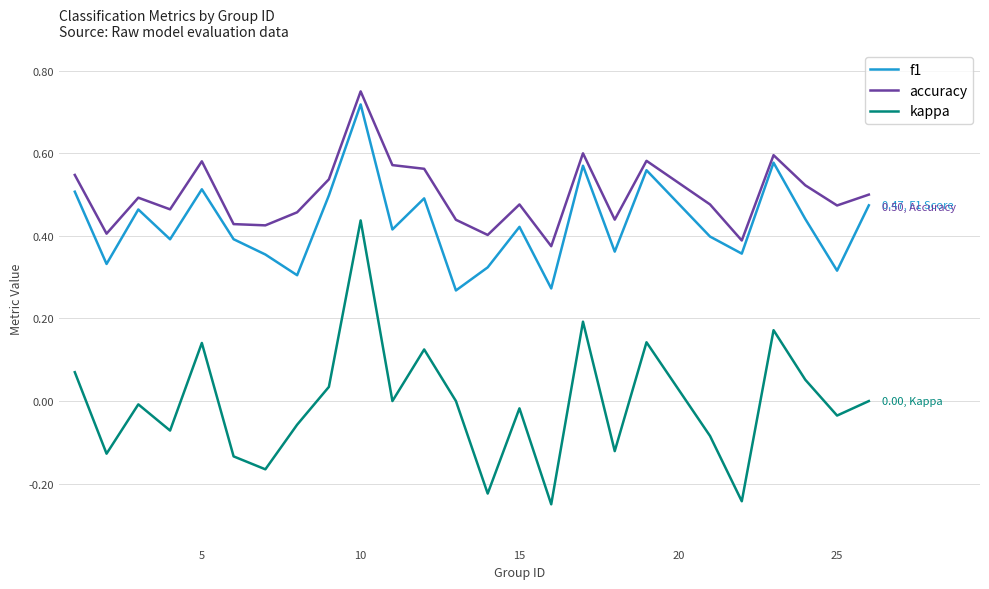

True or false: f1 and kappa intersect in this chart.

False